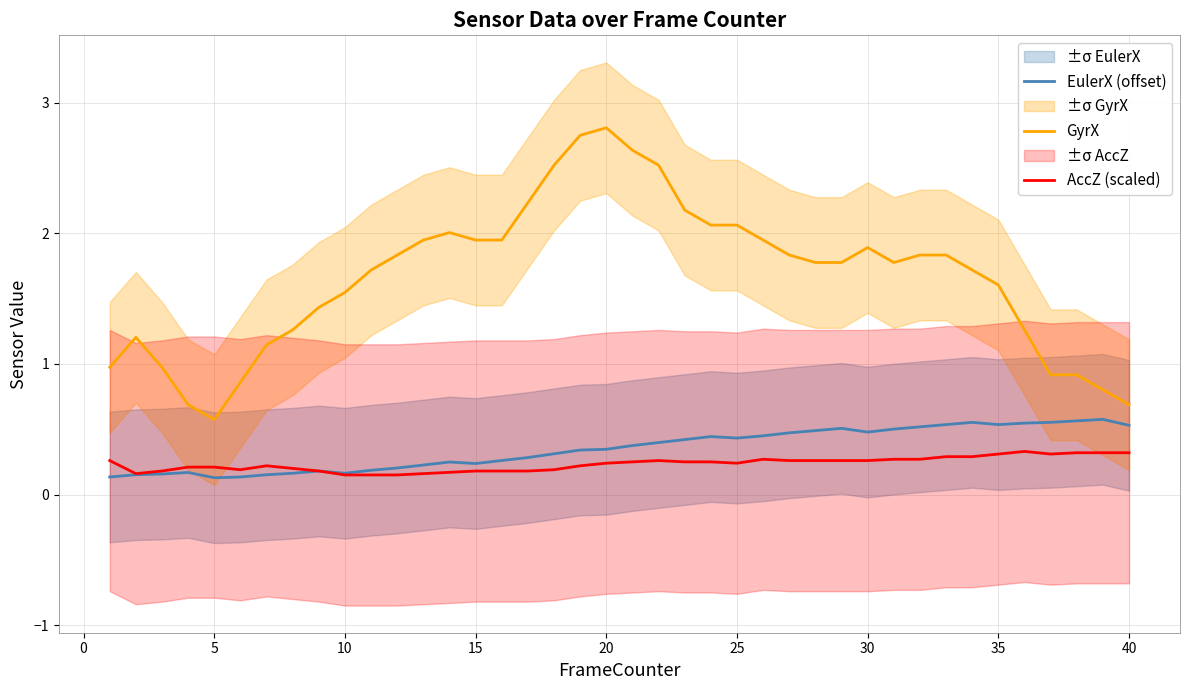

True or false: GyrX and AccZ (scaled) intersect in this chart.

False